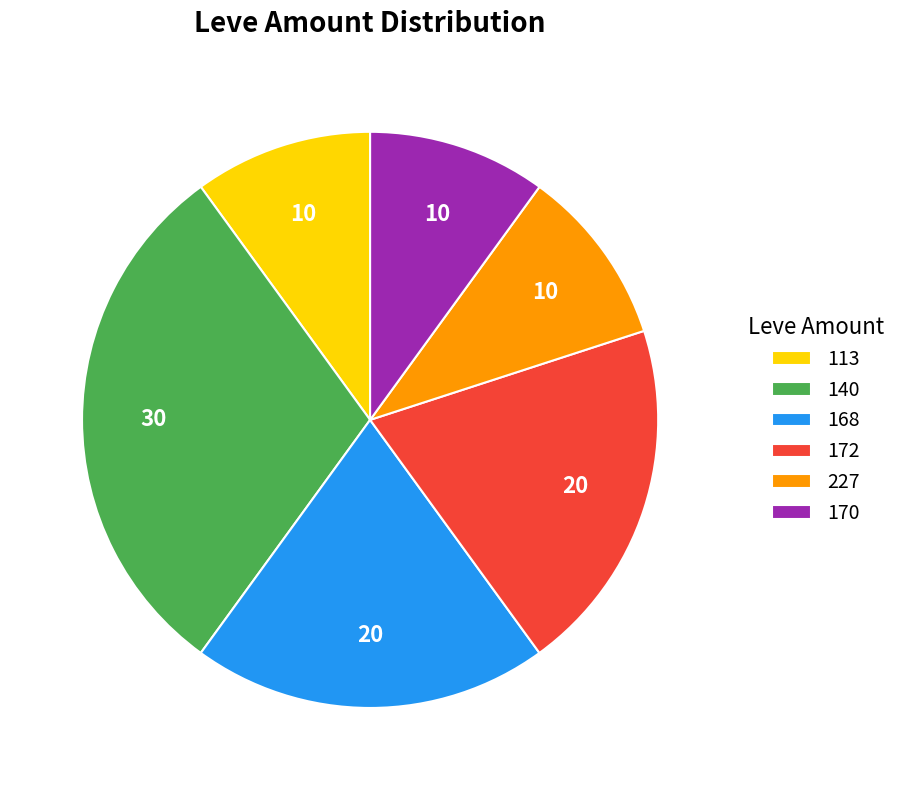

Does 172 account for over 50% of the chart?

No